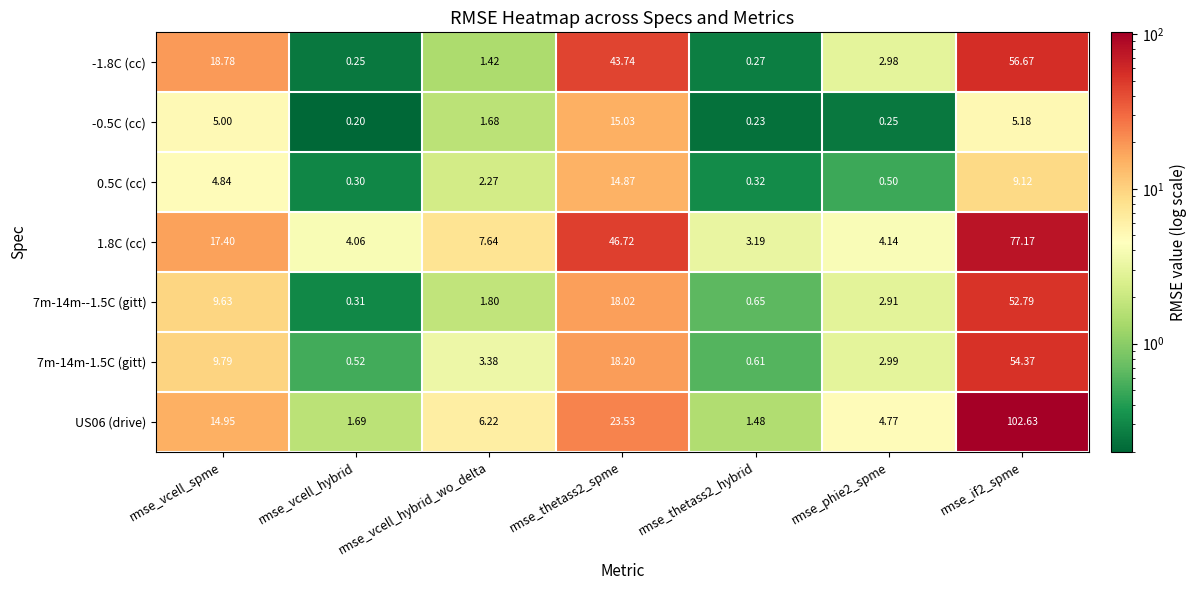

Which category has the lowest value across all series?

rmse_vcell_hybrid